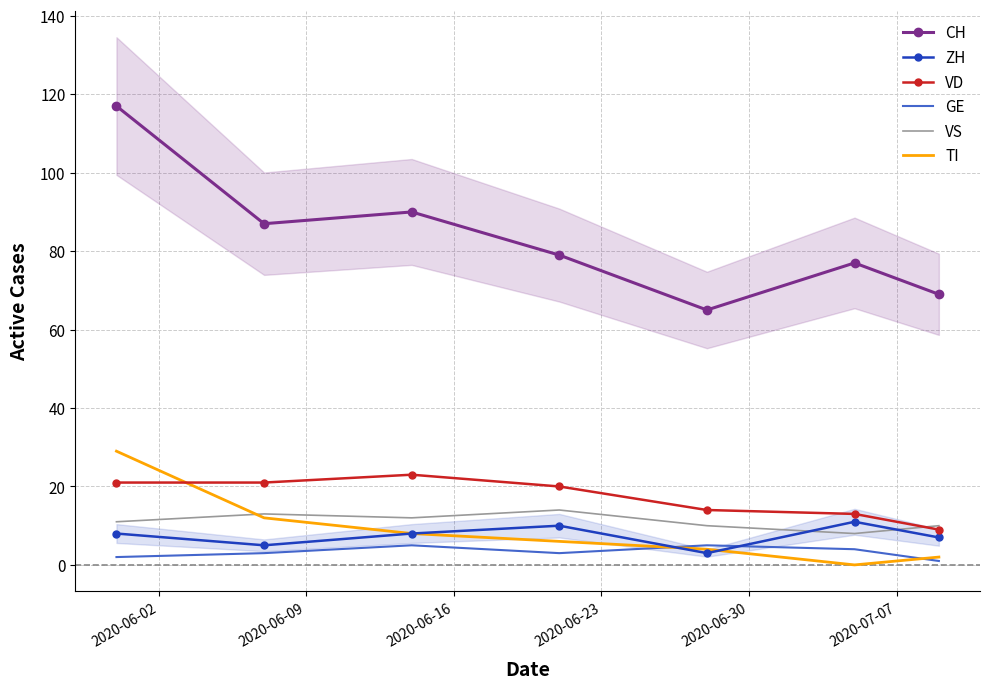

Which series has the largest total across all categories?

CH